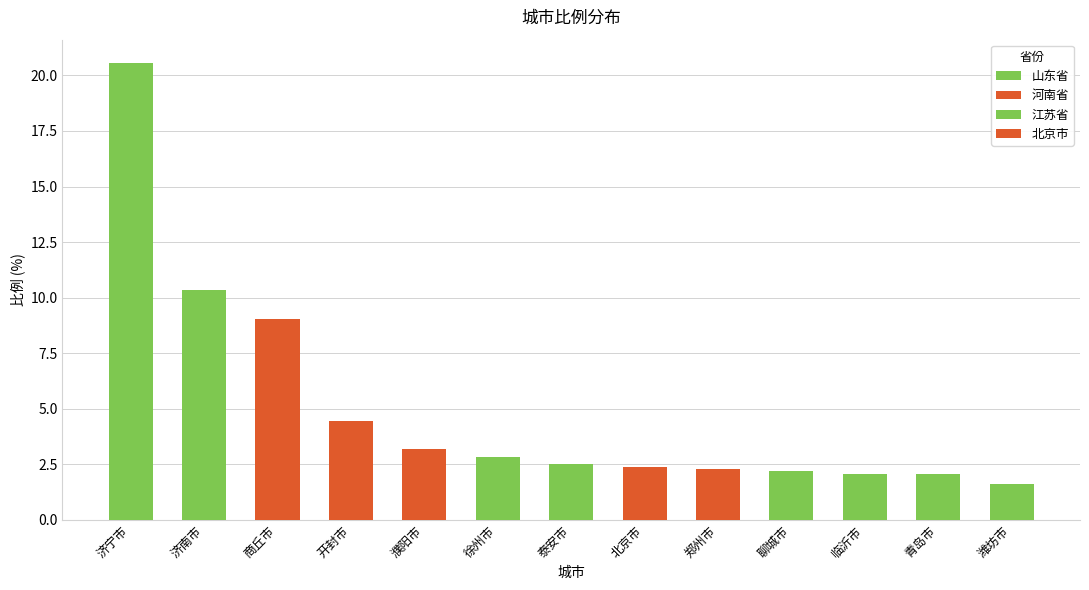

Which has a higher value, 濮阳市 or 临沂市?

濮阳市